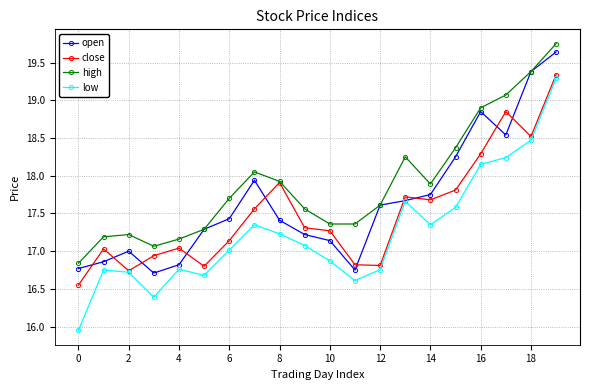

How many lines are shown in the chart?

4